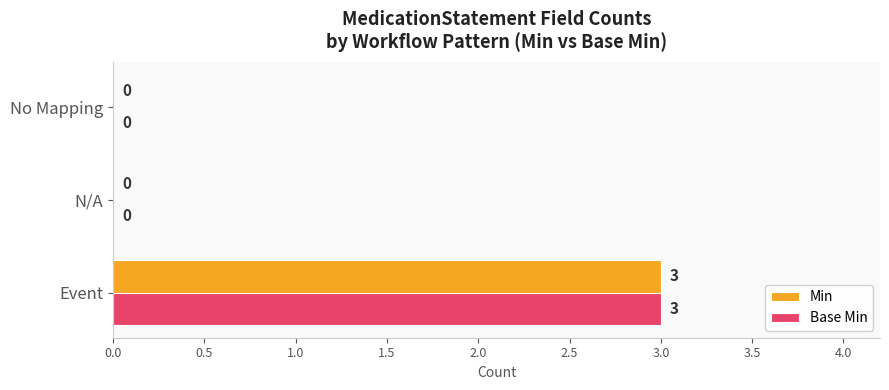

What is the sum of all Min values?

3